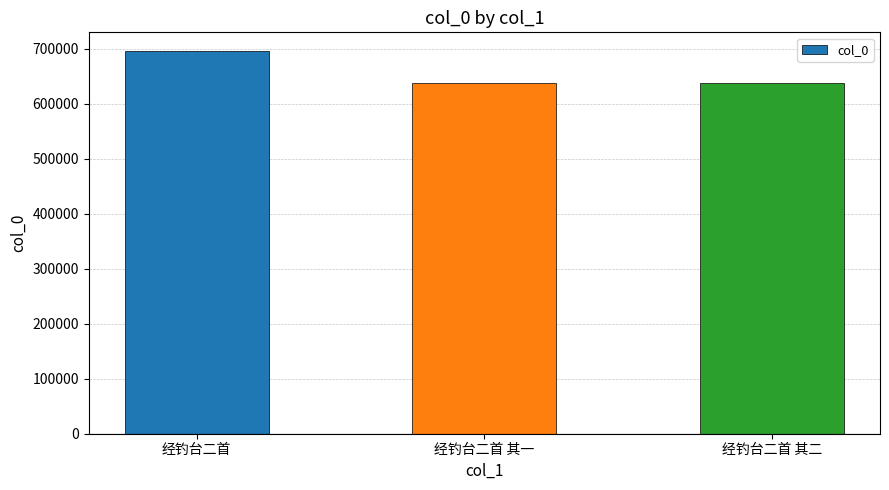

What is the value of the 2nd bar from the left?

638644